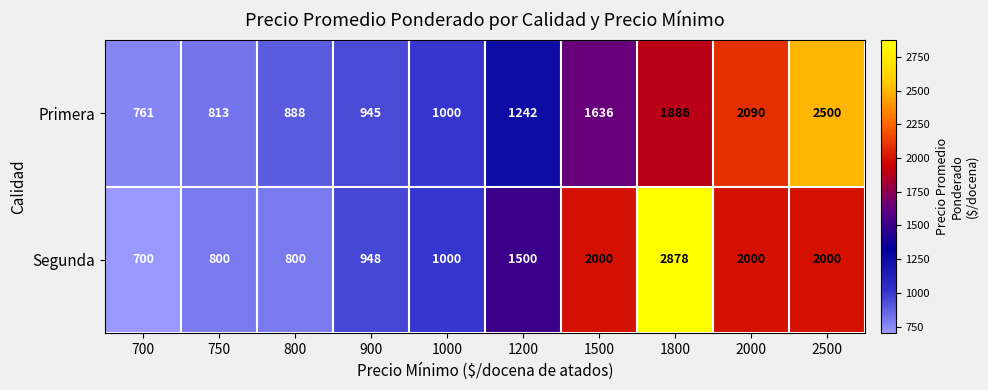

Which category has the highest value across all series?

1800